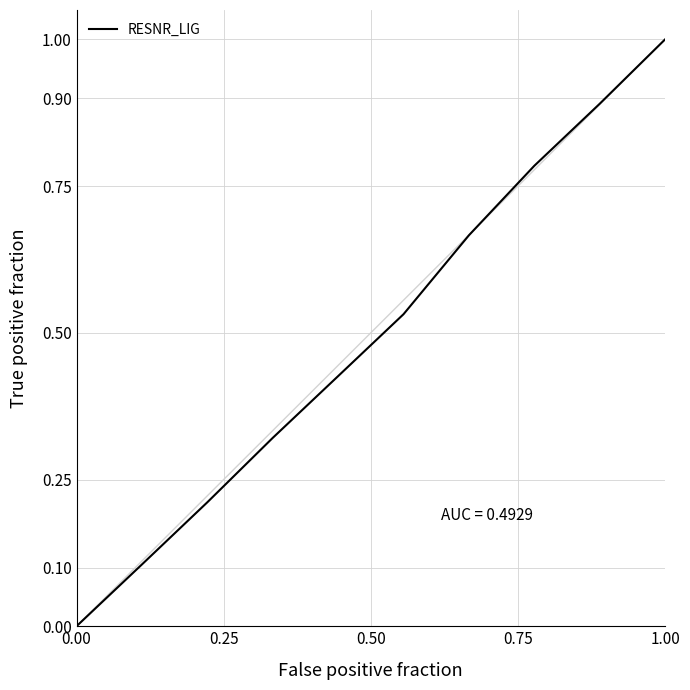

Does the chart have visible grid lines?

Yes